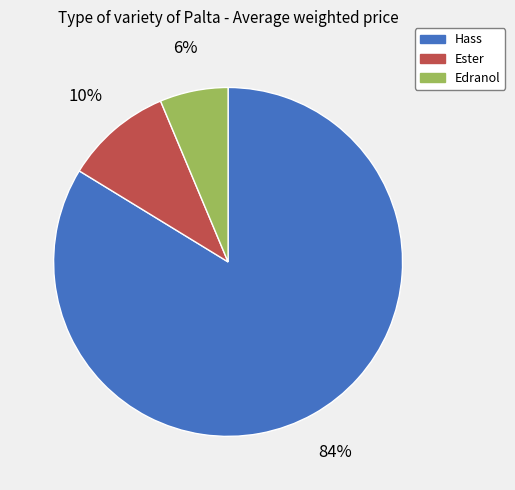

What percentage is the Ester slice, to the nearest percent?

10%